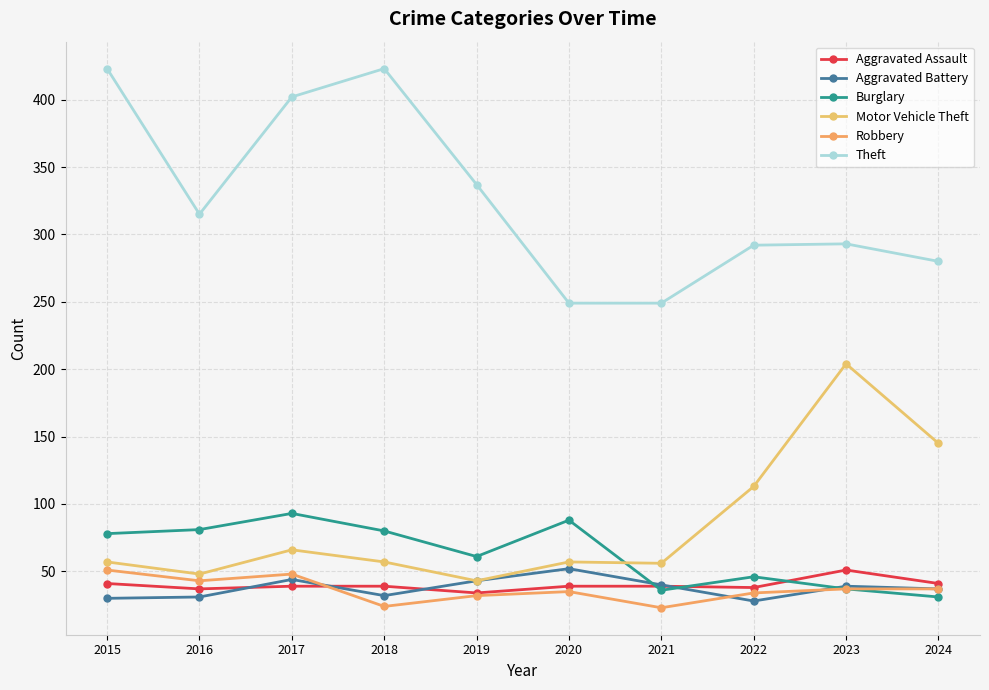

Is the value of Theft at 2021 greater than the value of Motor Vehicle Theft at 2021?

Yes